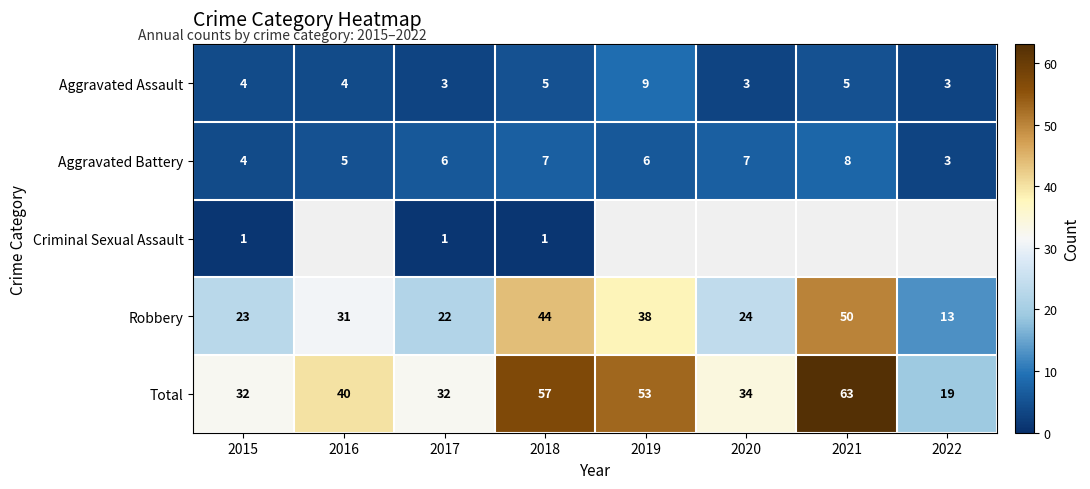

Is the value of Aggravated Battery at 2022 greater than the value of Total at 2019?

No